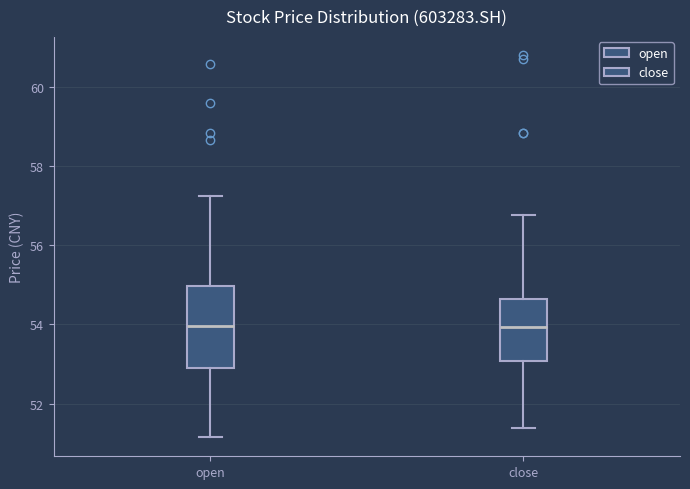

Comparing the boxes themselves (not the whiskers), which one is the tallest?

open